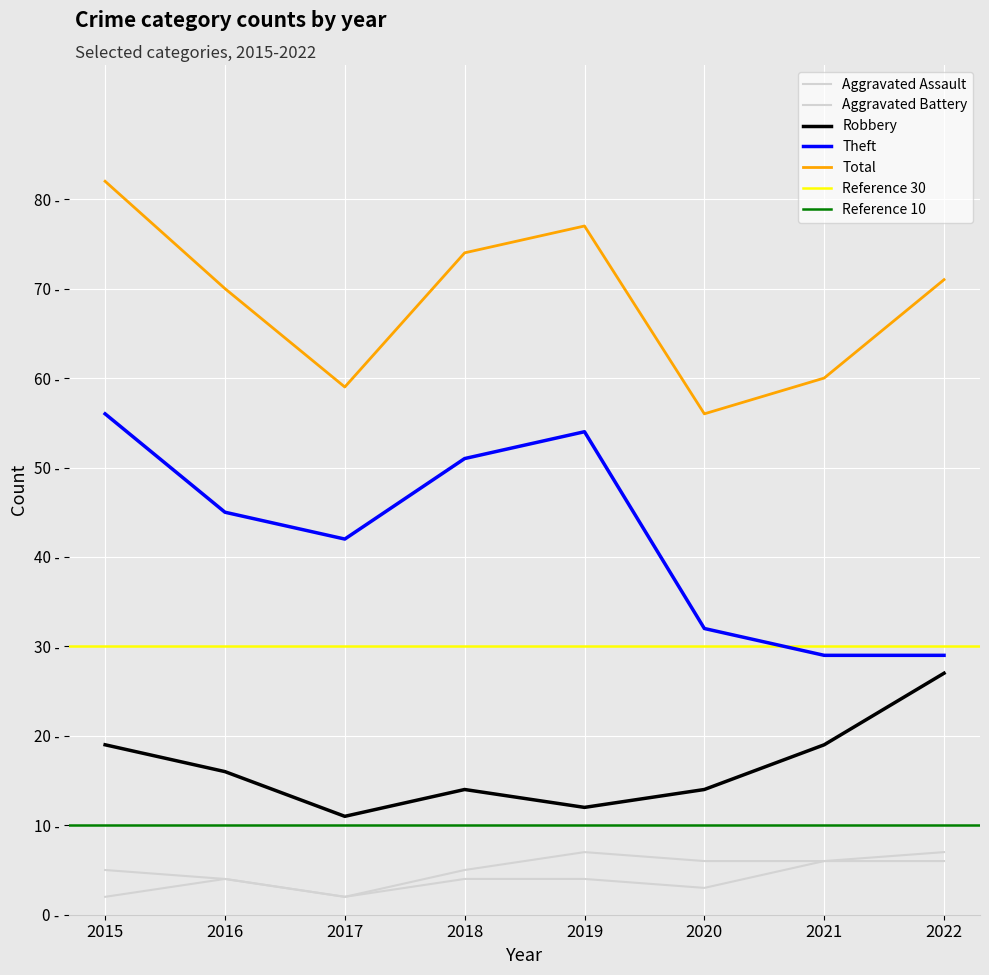

True or false: Robbery and Theft cross at least once.

False